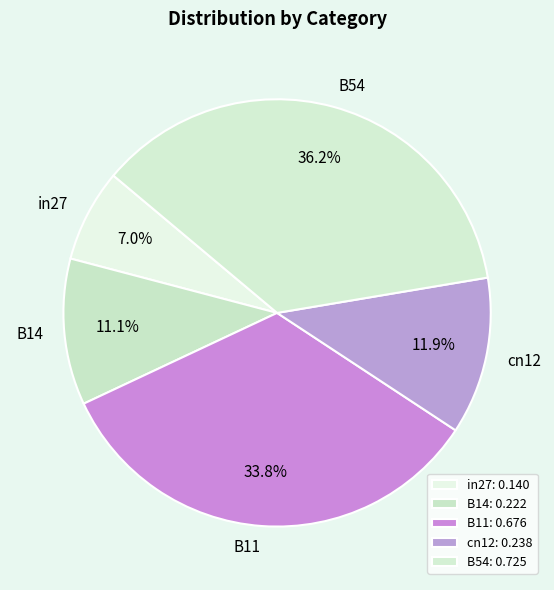

Rank the categories by value from lowest to highest.

in27, B14, cn12, B11, B54